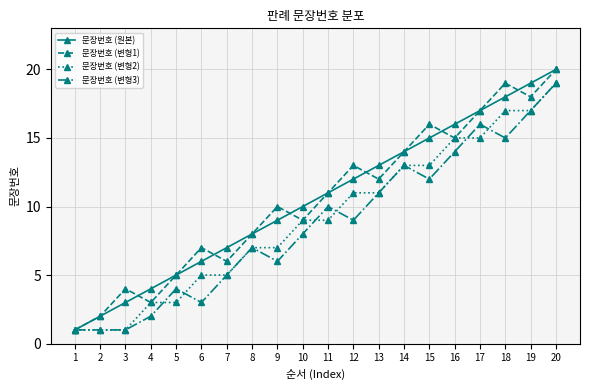

At which category does the chart reach its peak across all series?

20